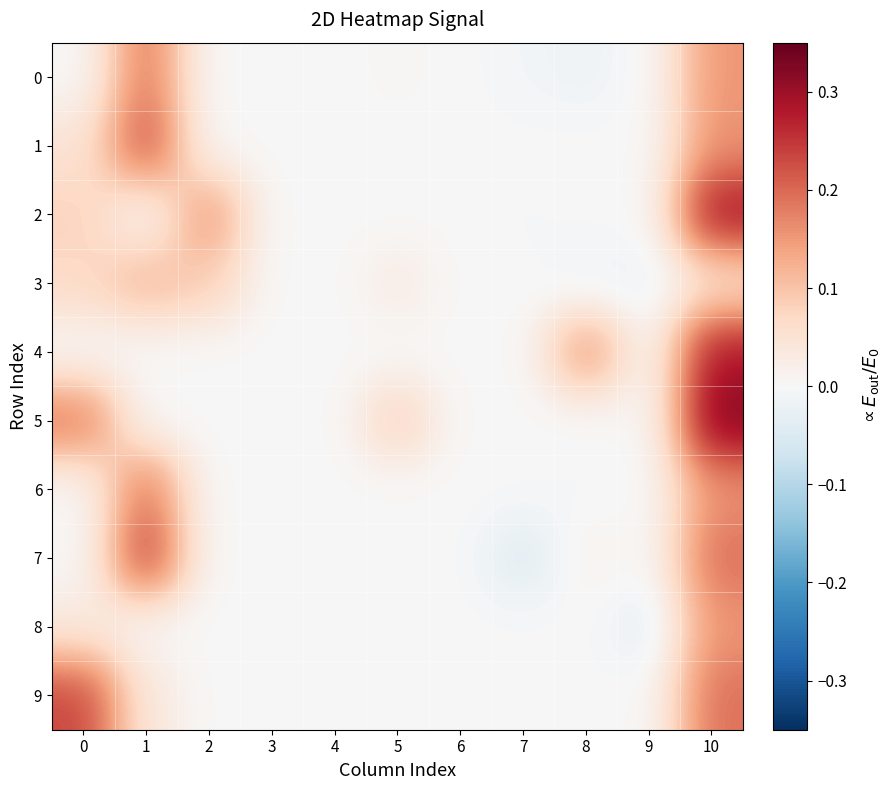

Between 5 and 7, which is larger?

5